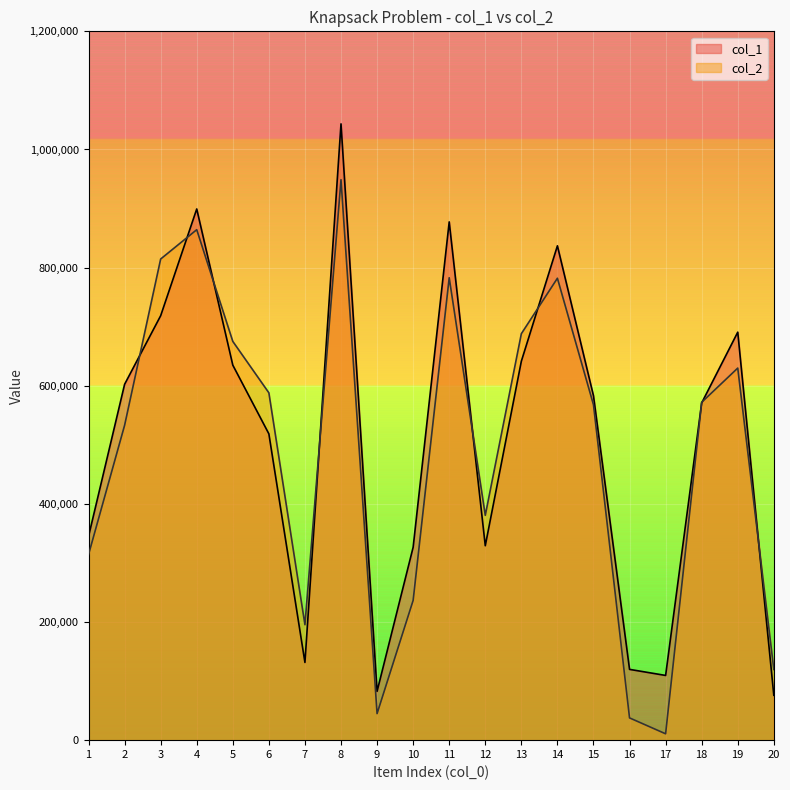

How many lines are shown in the chart?

2